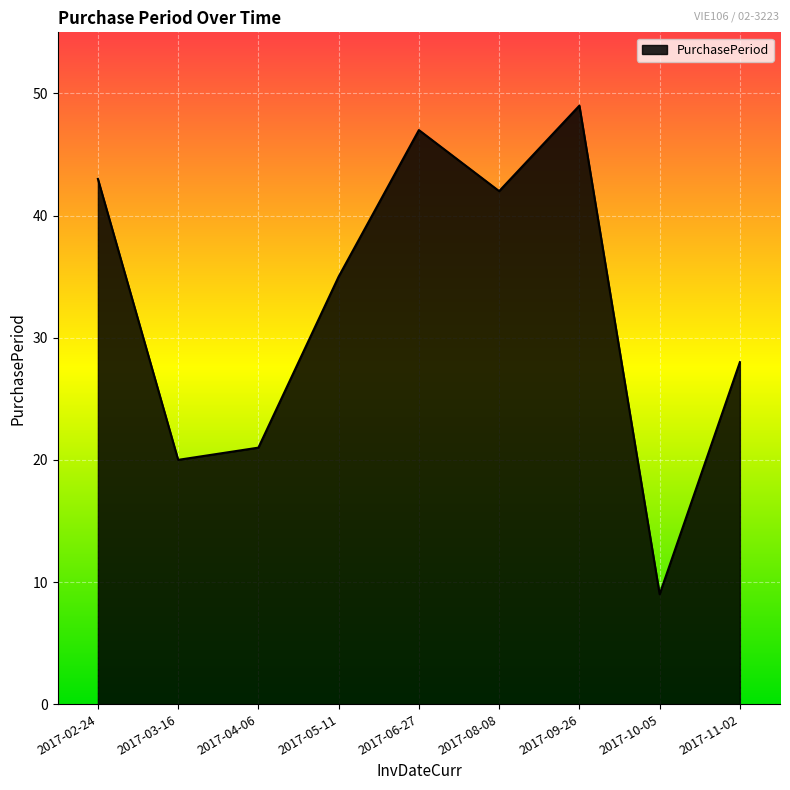

Approximately how many times larger is the value at 2017-05-11 compared to 2017-09-26?

0.7